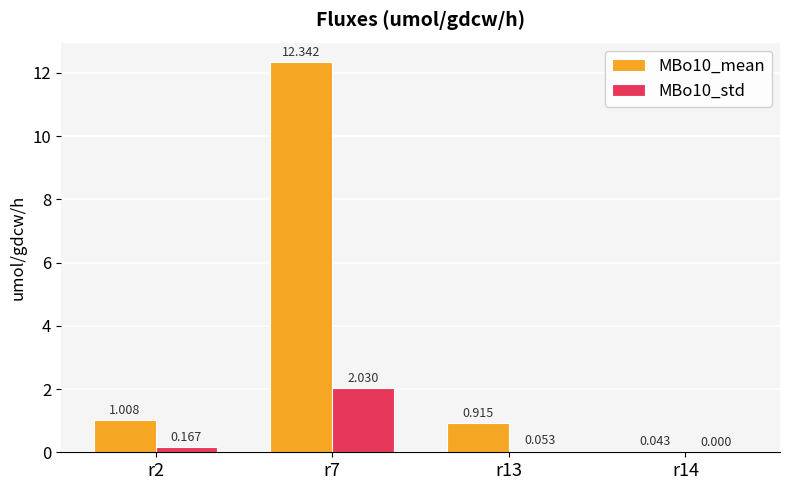

At how many categories does at least one series exceed 9?

1